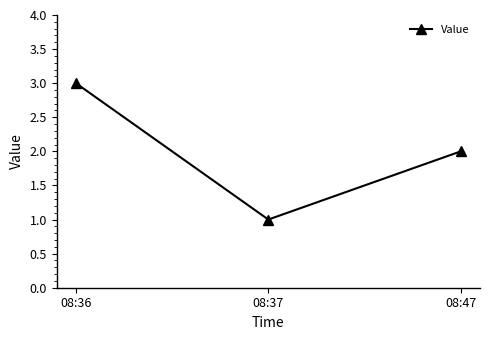

Which has a higher value, 08:36 or 08:47?

08:36